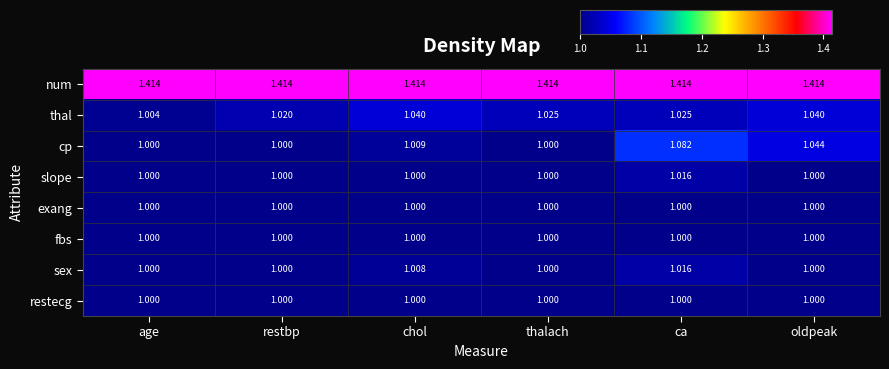

Which series has the largest range (max minus min)?

cp